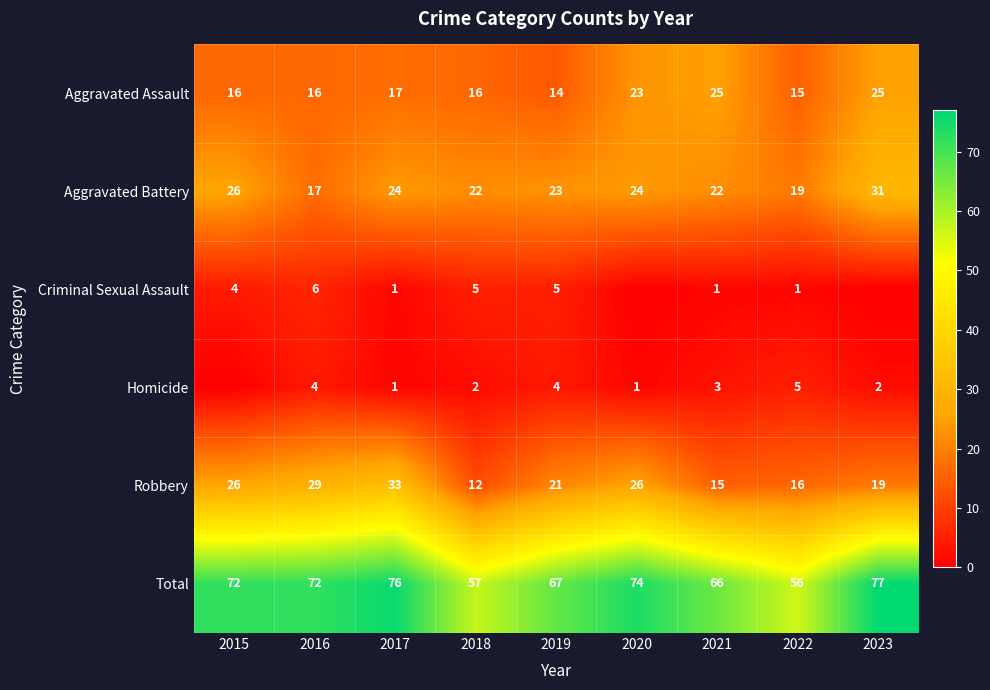

What is the total value across all series at 2021?

132